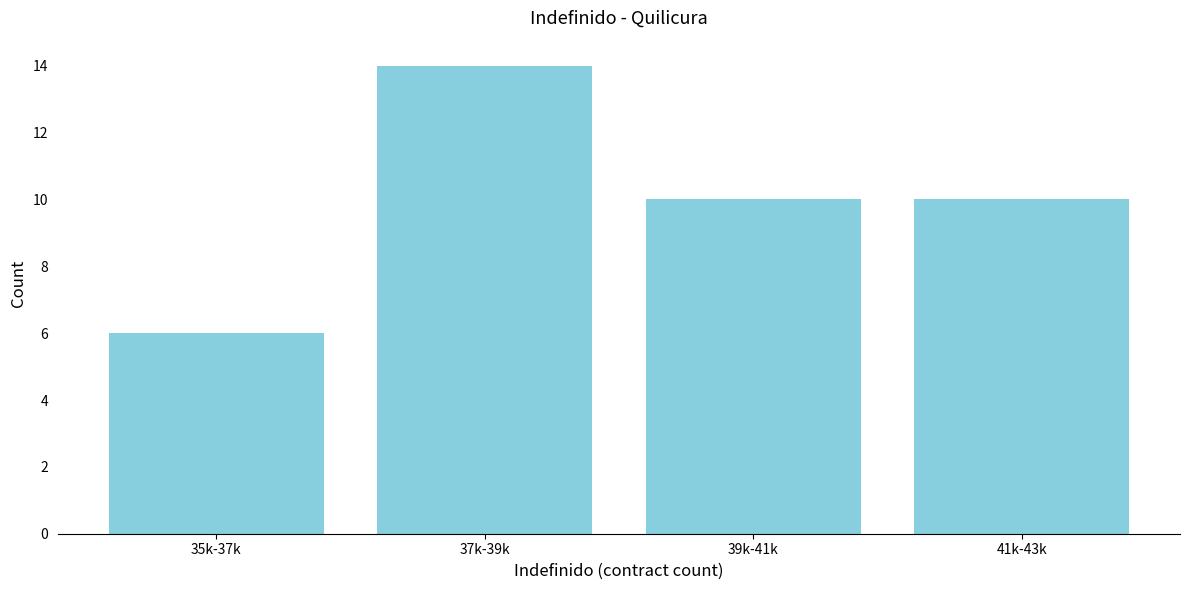

Reading left to right, what are all the values shown in this chart?

35k-37k=6	37k-39k=14	39k-41k=10	41k-43k=10